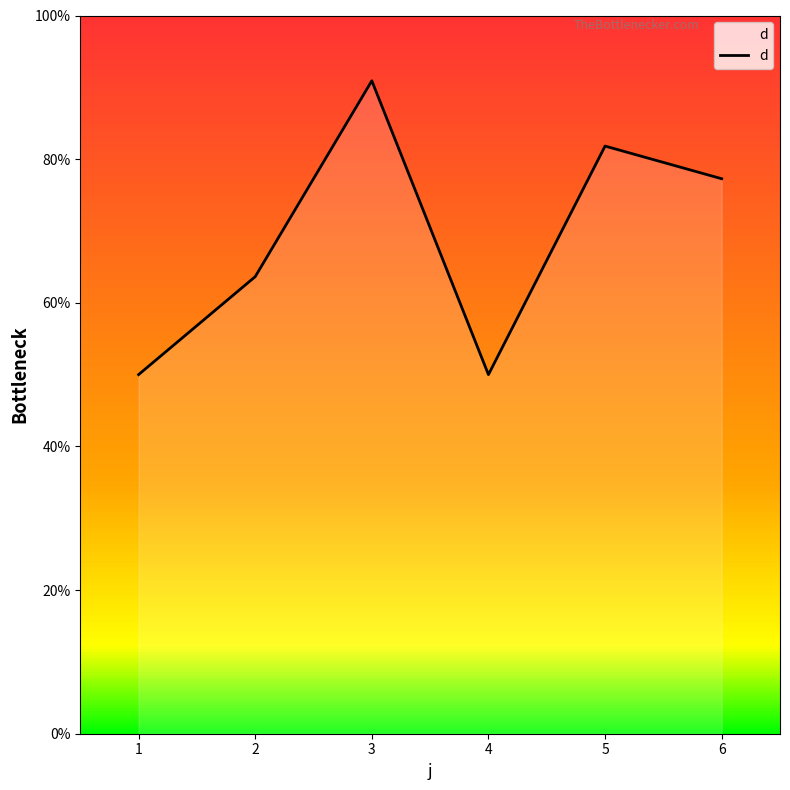

The value at 4 is 14. True or false?

False